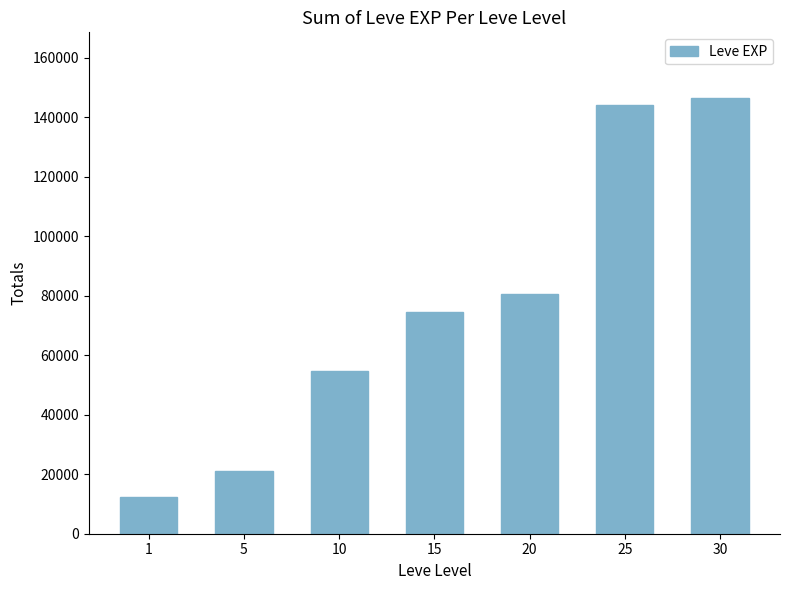

How many data points are less than 74580?

3